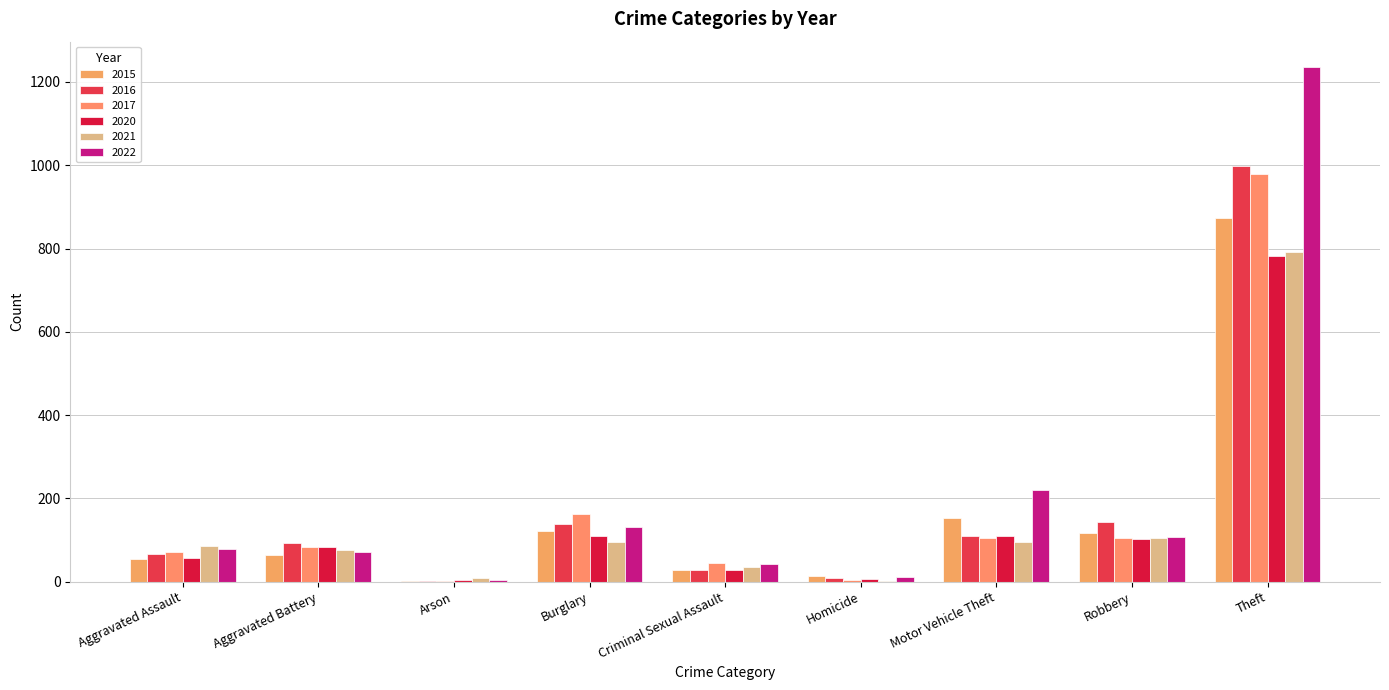

What is the highest value of the 2020 series?

782